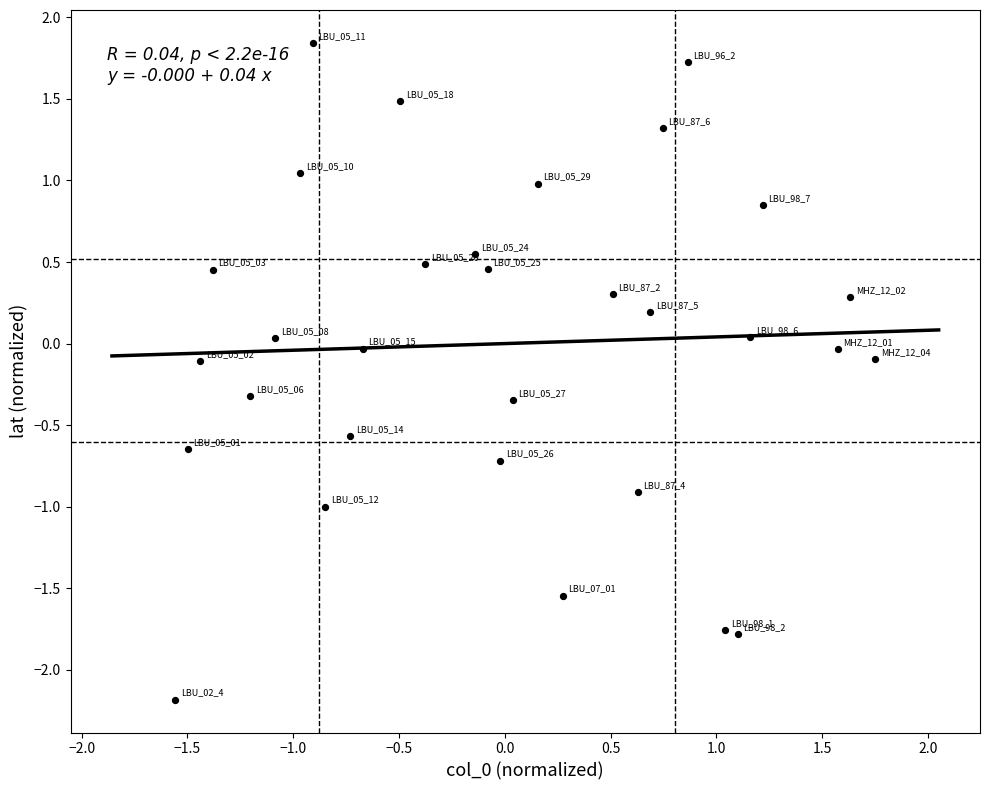

What is the range of X values (max minus min)?

3.3